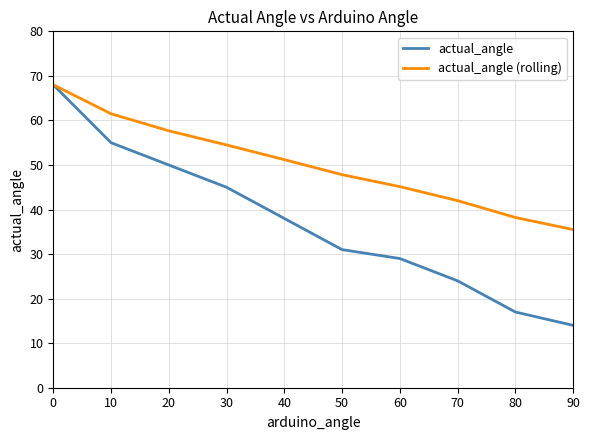

List the labels in order of actual_angle value, smallest first.

90, 80, 70, 60, 50, 40, 30, 20, 10, 0